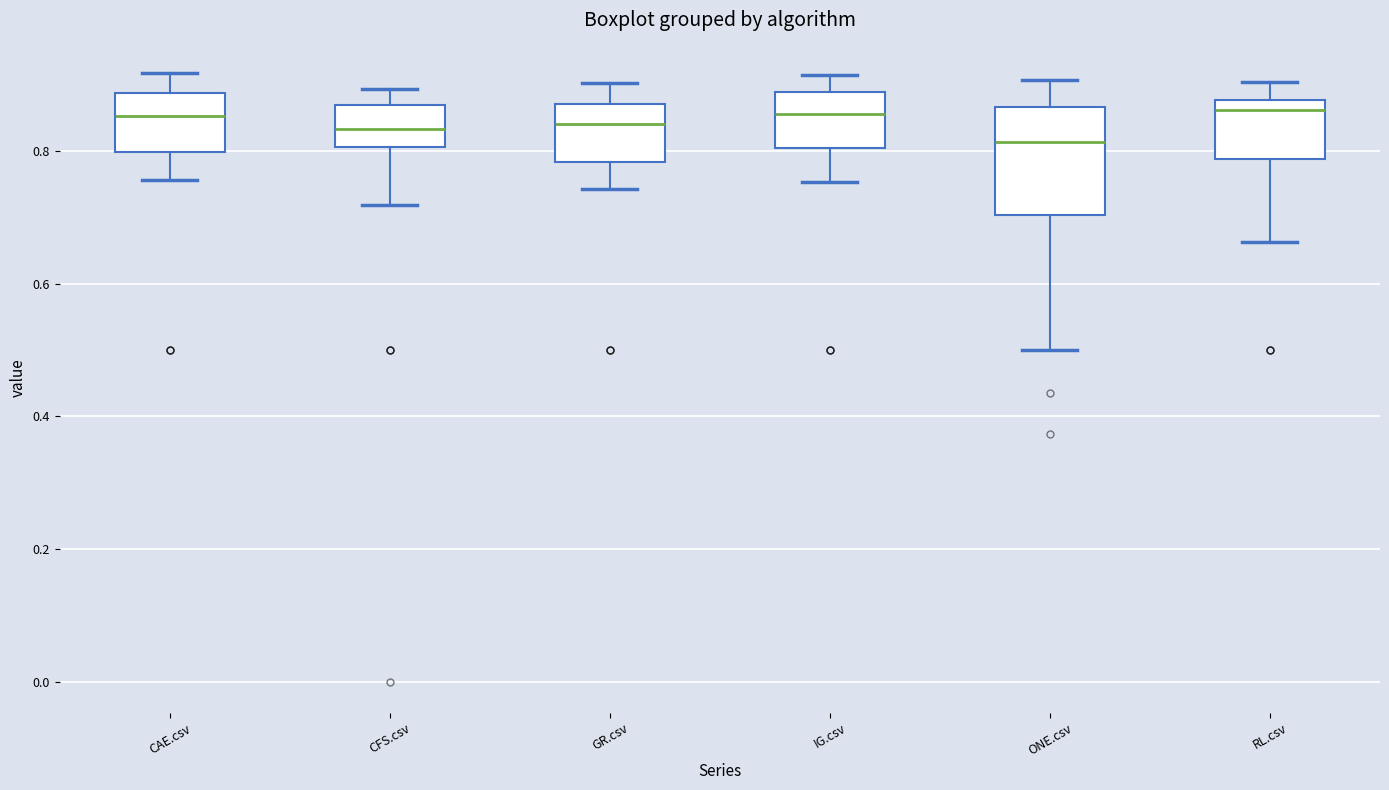

Reading left to right, read every box against the y-axis: the position of its median line, the range the box covers, and the ends of its whiskers. The values are not printed on the chart, so give them approximately, as read against the axis.

CAE.csv: median 0.86, box 0.80 to 0.88, whiskers 0.76 to 0.92
CFS.csv: median 0.84, box 0.80 to 0.86, whiskers 0.72 to 0.90
GR.csv: median 0.84, box 0.78 to 0.86, whiskers 0.74 to 0.90
IG.csv: median 0.86, box 0.80 to 0.88, whiskers 0.76 to 0.92
ONE.csv: median 0.82, box 0.70 to 0.86, whiskers 0.50 to 0.90
RL.csv: median 0.86, box 0.78 to 0.88, whiskers 0.66 to 0.90